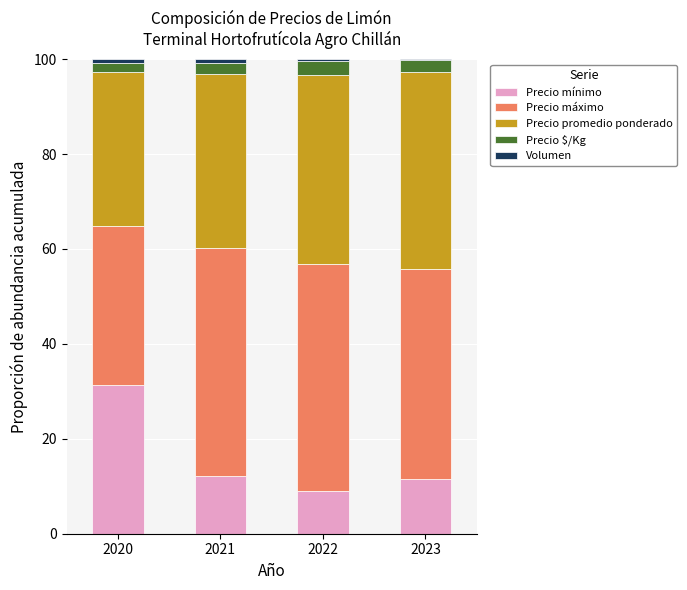

How many categories are shown in the chart?

4